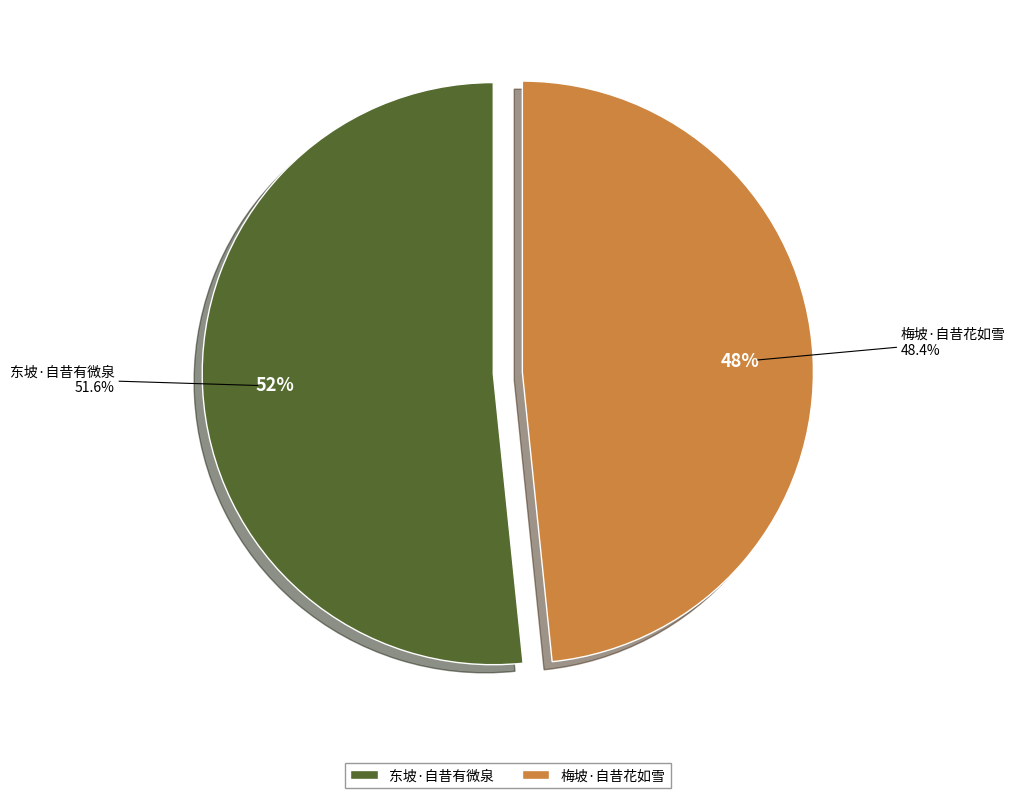

What percentage is the 梅坡·自昔花如雪 slice, to the nearest percent?

48%